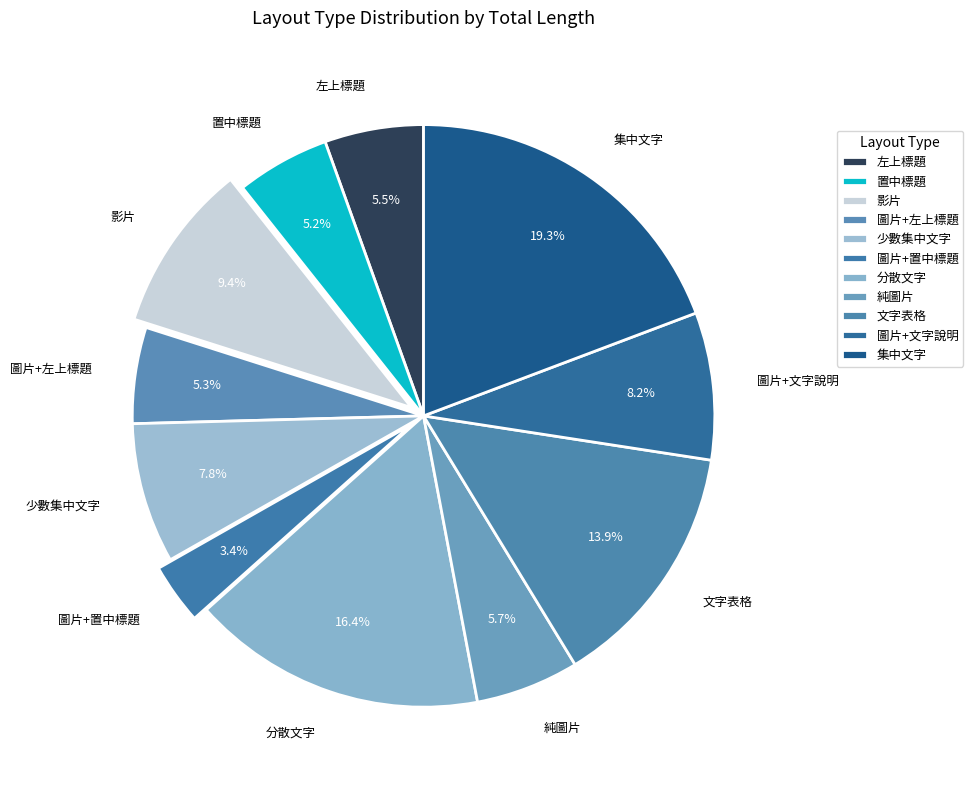

Does any single category account for the majority?

No